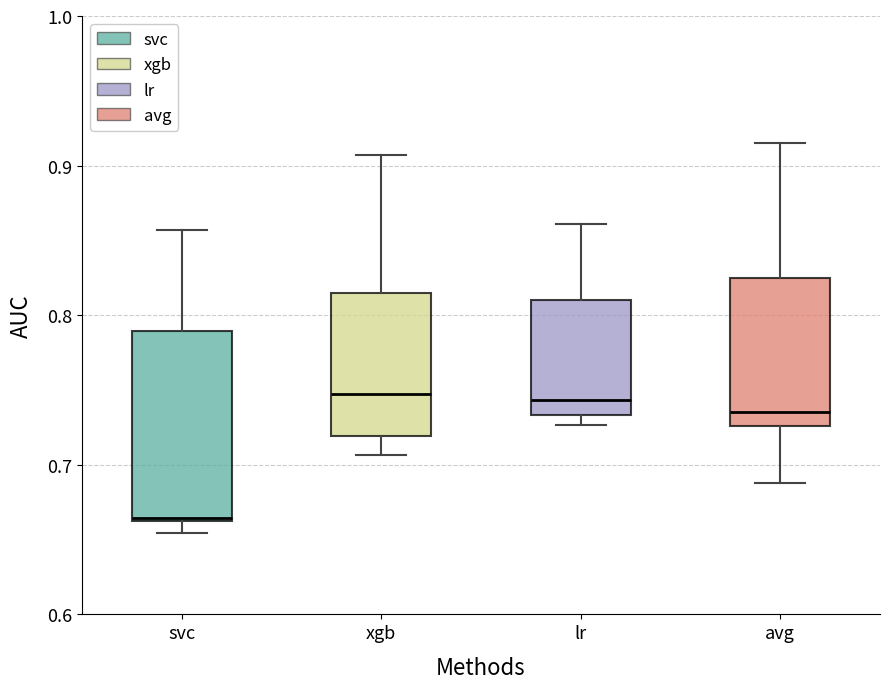

Reading left to right, transcribe this box plot: for each box, give where its median line is, the range the box spans, and where its two whiskers end, as read against the y-axis. The values are not printed on the chart, so give them approximately, as read against the axis.

svc: median 0.66, box 0.66 to 0.79, whiskers 0.65 to 0.86
xgb: median 0.75, box 0.72 to 0.81, whiskers 0.71 to 0.91
lr: median 0.74, box 0.73 to 0.81, whiskers 0.73 (just below the box's lower edge) to 0.86
avg: median 0.73 (just above the box's lower edge), box 0.73 to 0.83, whiskers 0.69 to 0.92